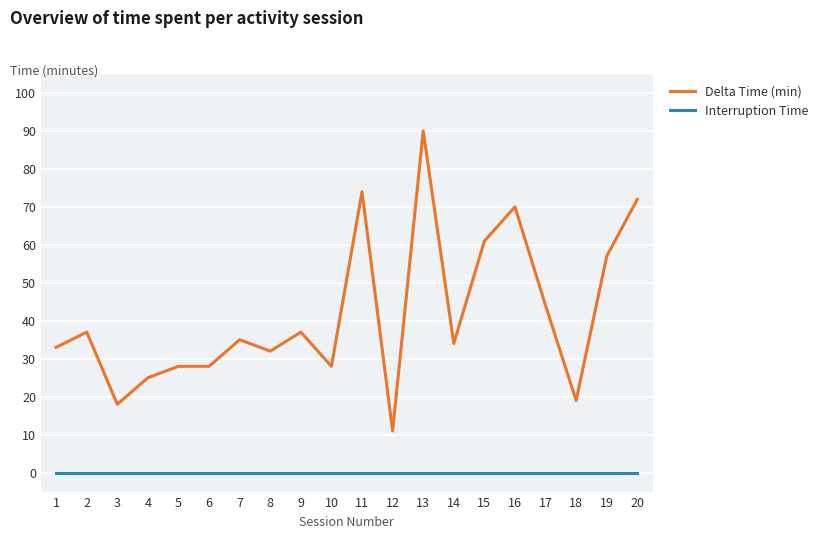

Is the value of Interruption Time at 16 greater than the value of Delta Time (min) at 14?

No